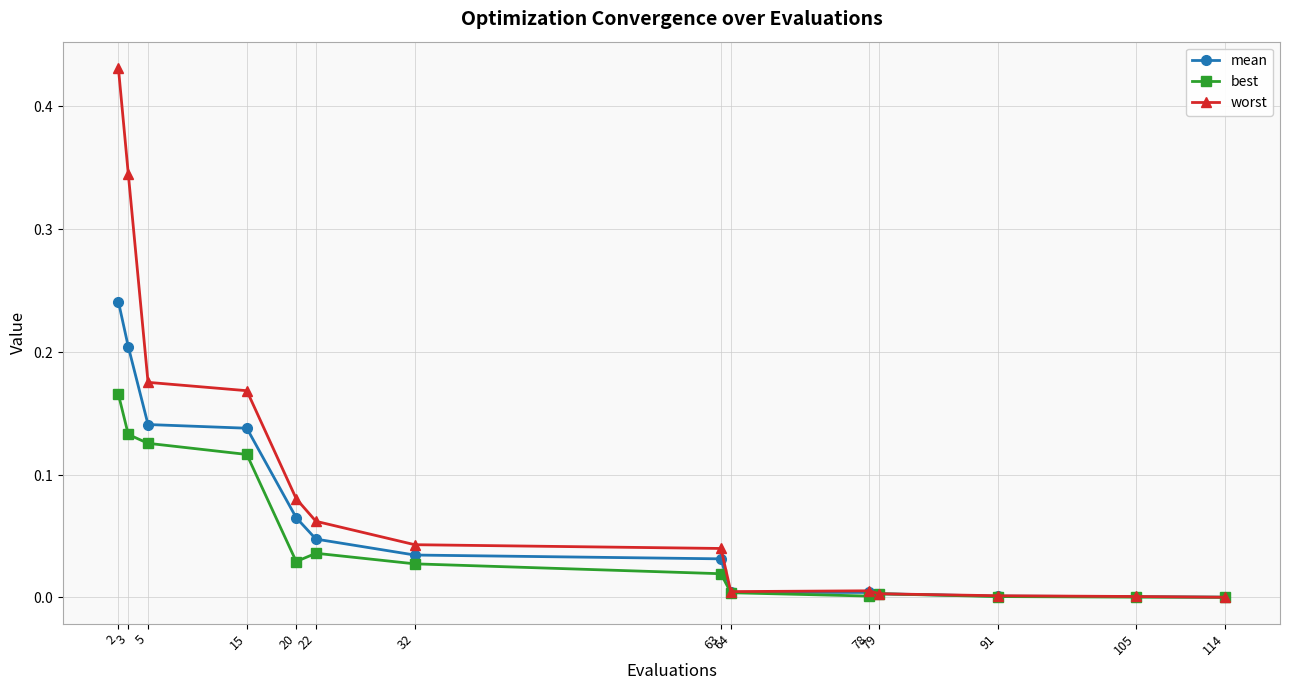

True or false: worst and mean intersect in this chart.

False